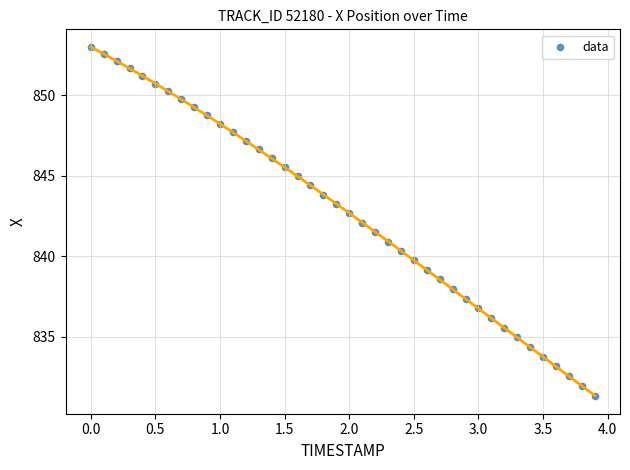

What is the range of X values (max minus min)?

3.9